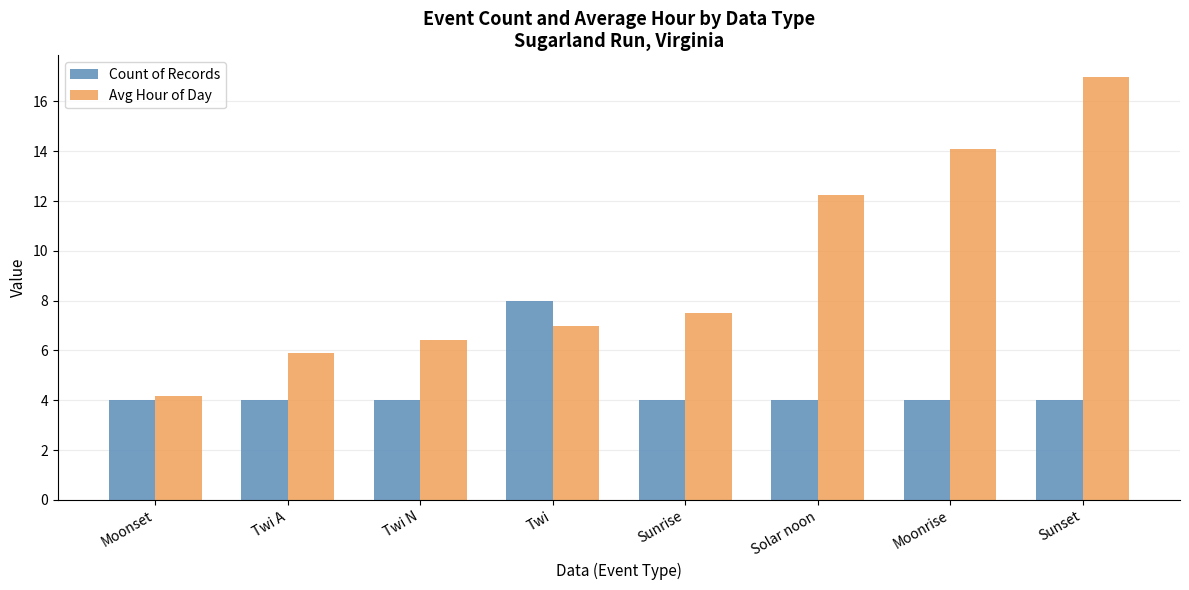

The Avg Hour of Day series shows 10.7 at Sunrise. True or false?

False